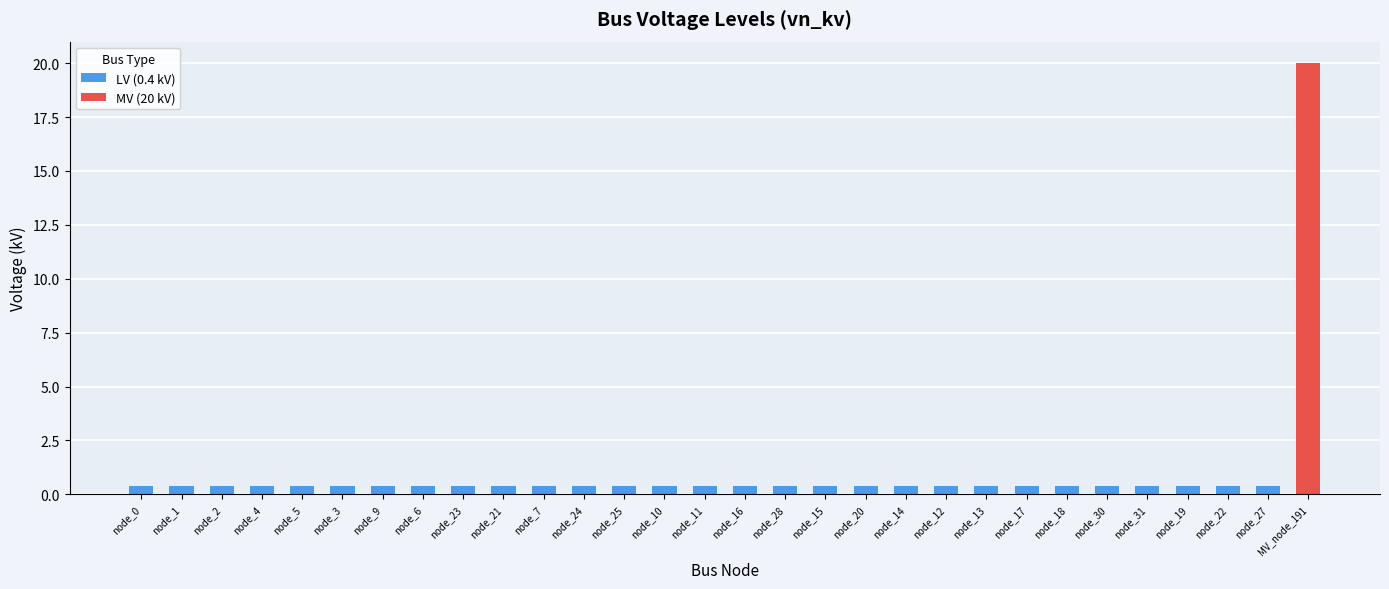

What is the label of the 4th bar from the left?

node_4